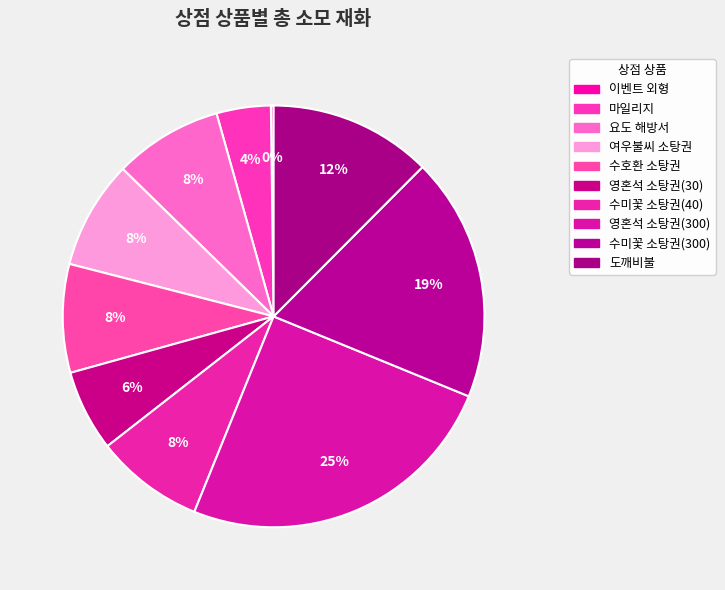

True or false: 이벤트 외형 accounts for 1% of the total.

False